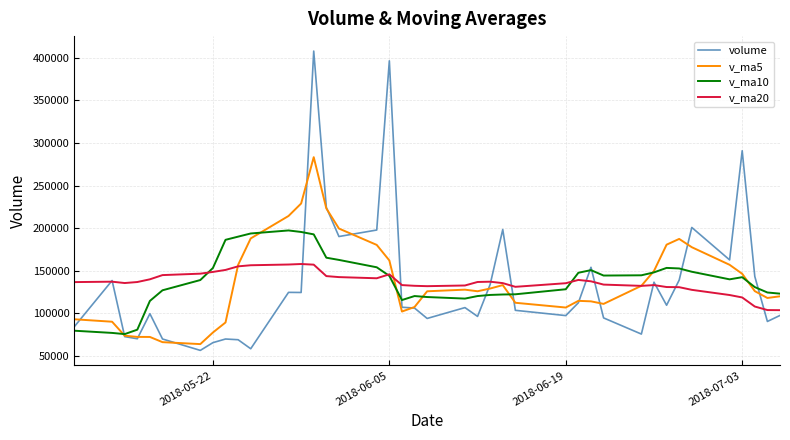

What is the minimum value shown in the chart?

56684.9